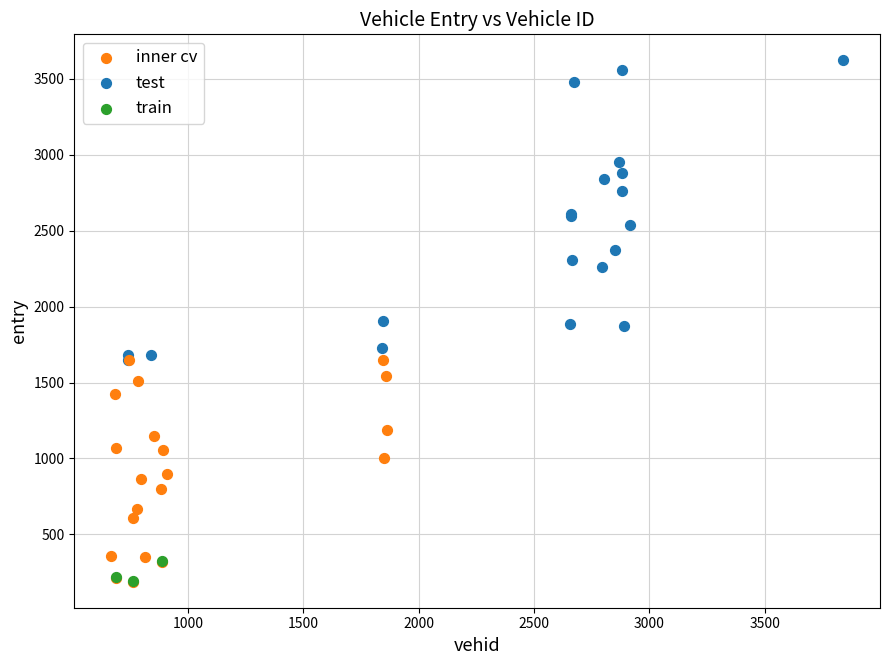

What are all the series names shown in the legend?

inner cv, test, train